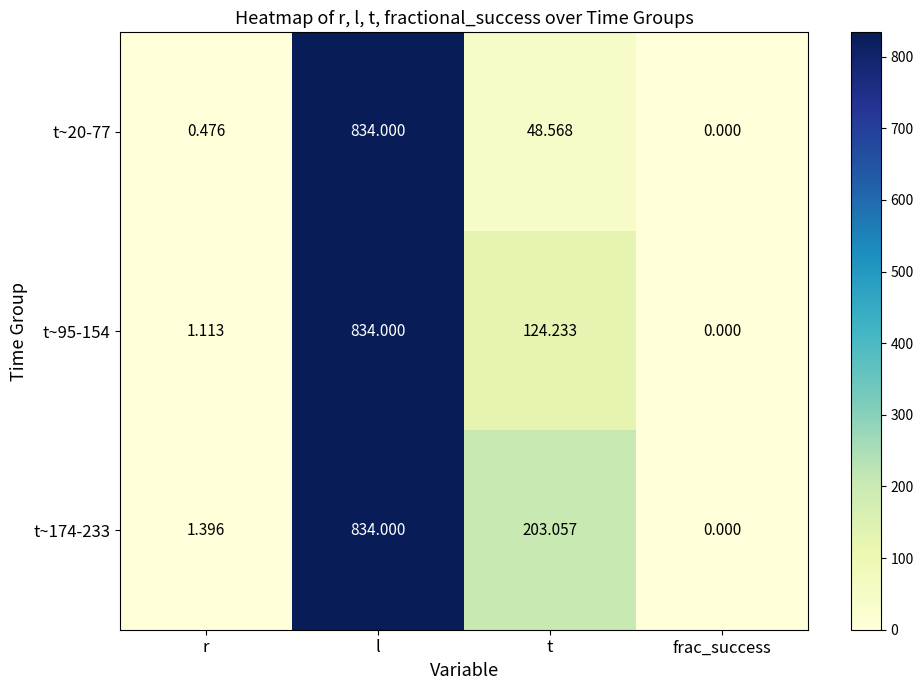

List the labels in order of t~174-233 value, smallest first.

frac_success, r, t, l